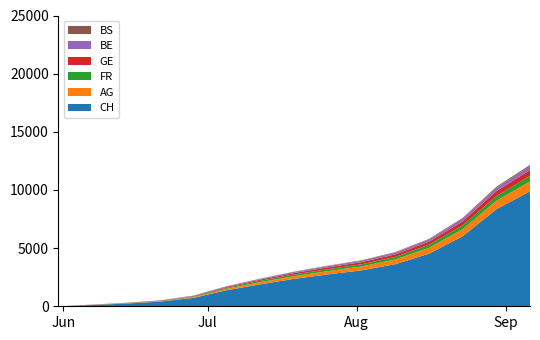

Reading left to right, extract all data points from this chart.

CH: 2020-05-31=0	2020-06-07=107	2020-06-14=234	2020-06-21=398	2020-06-28=720	2020-07-05=1385	2020-07-12=1894	2020-07-19=2358	2020-07-26=2744	2020-08-02=3090	2020-08-09=3621	2020-08-16=4523	2020-08-23=6025	2020-08-30=8341	2020-09-06=9882
AG: 2020-05-31=0	2020-06-07=5	2020-06-14=16	2020-06-21=26	2020-06-28=59	2020-07-05=125	2020-07-12=186	2020-07-19=231	2020-07-26=278	2020-08-02=334	2020-08-09=401	2020-08-16=498	2020-08-23=599	2020-08-30=721	2020-09-06=852
FR: 2020-05-31=0	2020-06-07=9	2020-06-14=22	2020-06-21=32	2020-06-28=61	2020-07-05=92	2020-07-12=121	2020-07-19=148	2020-07-26=168	2020-08-02=189	2020-08-09=224	2020-08-16=271	2020-08-23=331	2020-08-30=408	2020-09-06=478
GE: 2020-05-31=0	2020-06-07=13	2020-06-14=20	2020-06-21=31	2020-06-28=44	2020-07-05=69	2020-07-12=95	2020-07-19=124	2020-07-26=158	2020-08-02=184	2020-08-09=219	2020-08-16=264	2020-08-23=342	2020-08-30=431	2020-09-06=512
BE: 2020-05-31=0	2020-06-07=8	2020-06-14=4	2020-06-21=8	2020-06-28=21	2020-07-05=49	2020-07-12=68	2020-07-19=89	2020-07-26=104	2020-08-02=119	2020-08-09=142	2020-08-16=174	2020-08-23=216	2020-08-30=268	2020-09-06=319
BS: 2020-05-31=0	2020-06-07=4	2020-06-14=5	2020-06-21=7	2020-06-28=7	2020-07-05=12	2020-07-12=20	2020-07-19=29	2020-07-26=36	2020-08-02=42	2020-08-09=51	2020-08-16=63	2020-08-23=79	2020-08-30=98	2020-09-06=112